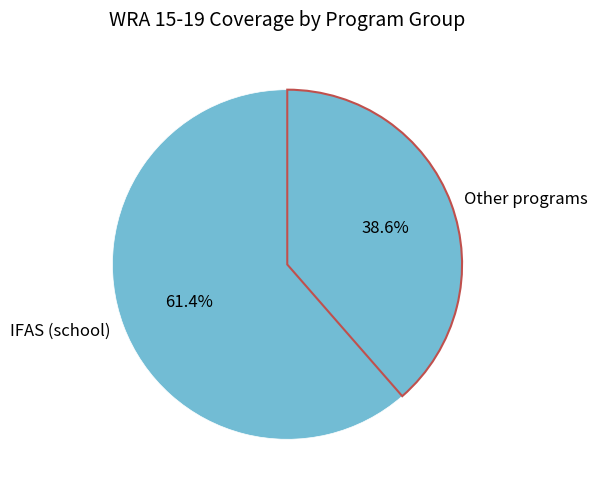

What is the ratio of the value at IFAS (school) to the value at Other programs?

1.6